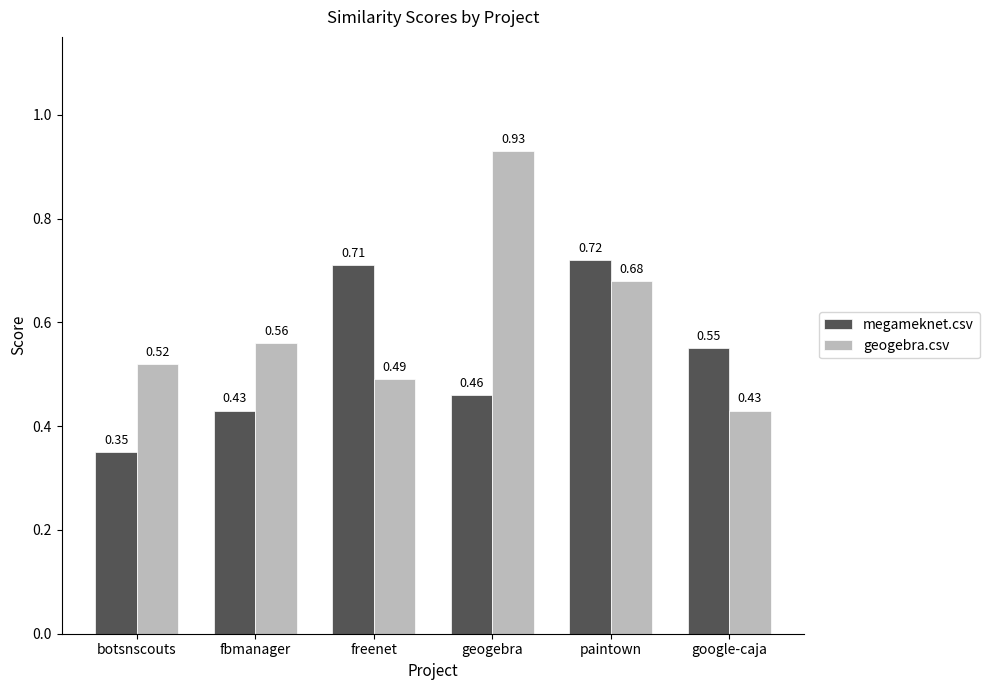

What is the spread (max minus min) of values at botsnscouts?

0.2